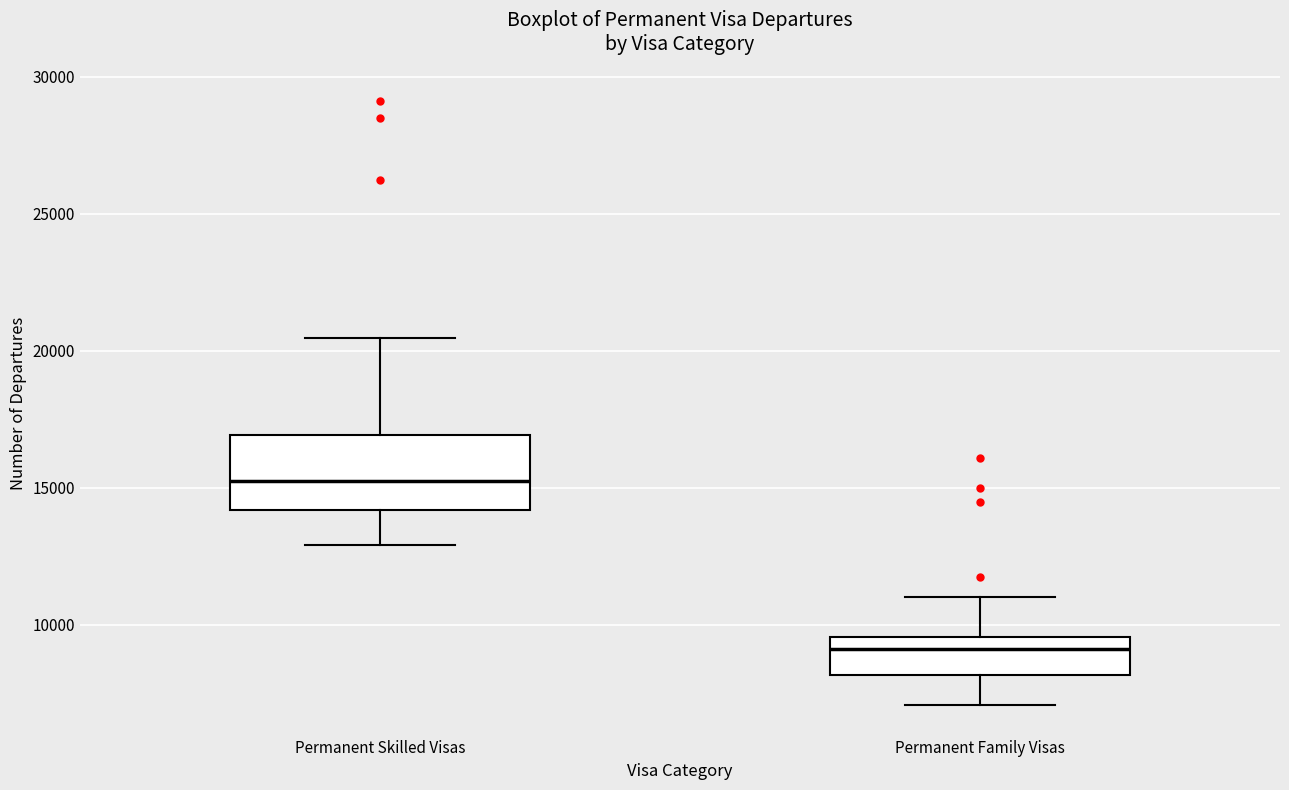

Where is the lower edge of the box for Permanent Skilled Visas on the y-axis? The values are not printed on the chart, so give them approximately, as read against the axis.

14000